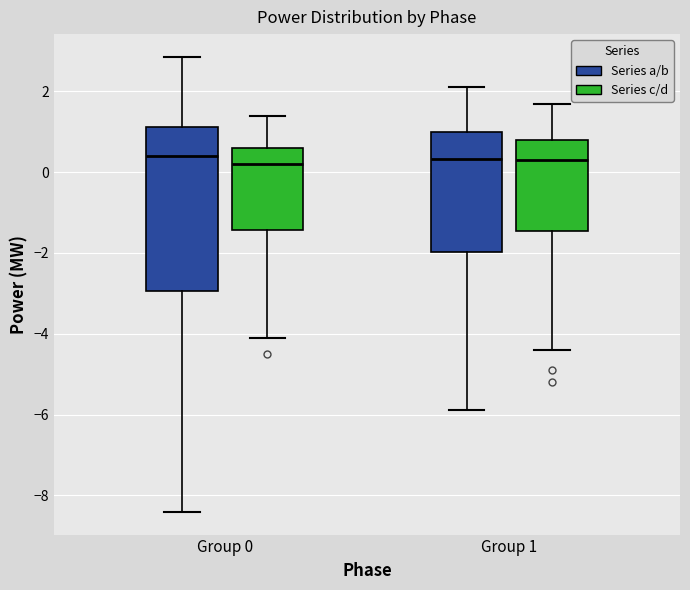

Reading left to right, transcribe this box plot: for each box, give where its median line is, the range the box spans, and where its two whiskers end, as read against the y-axis. The values are not printed on the chart, so give them approximately, as read against the axis.

Group 0 (Series a/b): median 0.4, box -3.0 to 1.2, whiskers -8.4 to 2.8
Group 0 (Series c/d): median 0.2, box -1.4 to 0.6, whiskers -4.0 to 1.4
Group 1 (Series a/b): median 0.4, box -2.0 to 1.0, whiskers -5.8 to 2.2
Group 1 (Series c/d): median 0.2, box -1.4 to 0.8, whiskers -4.4 to 1.8